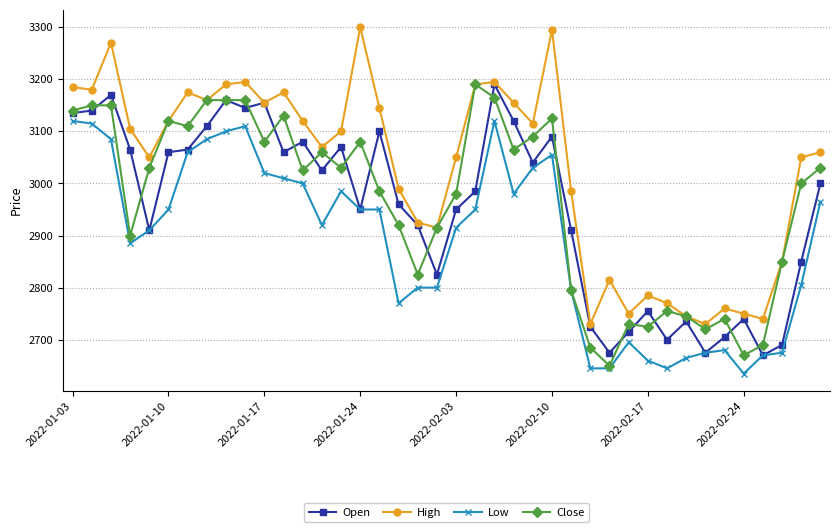

Which series has the largest range (max minus min)?

High